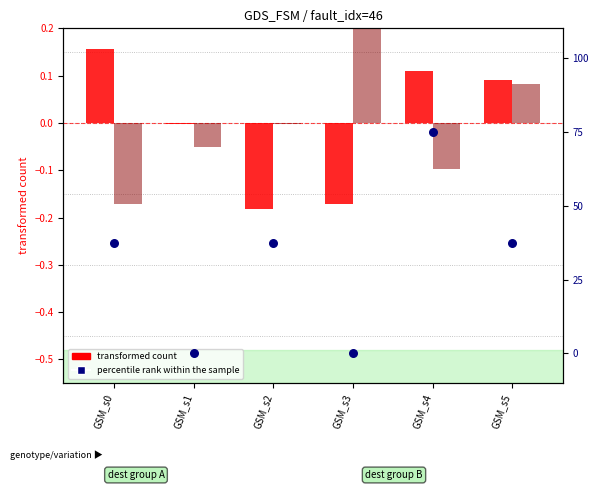

Which series has the largest total across all categories?

percentile rank within the sample